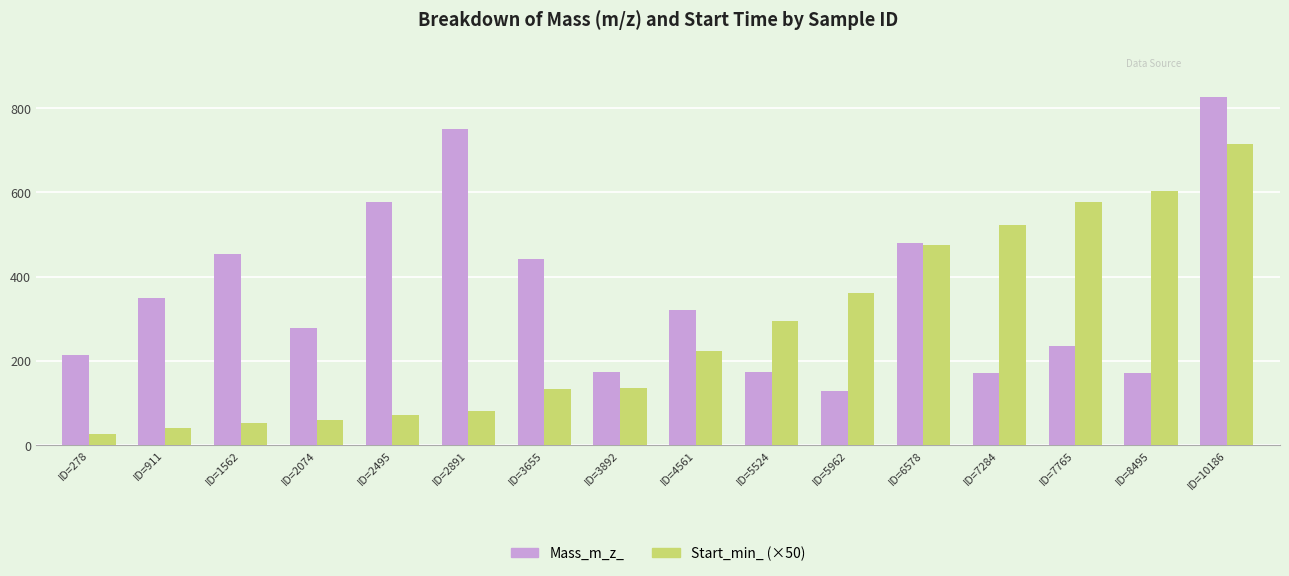

What is the approximate value of Start_min_ (×50) at ID=7284?

522.3